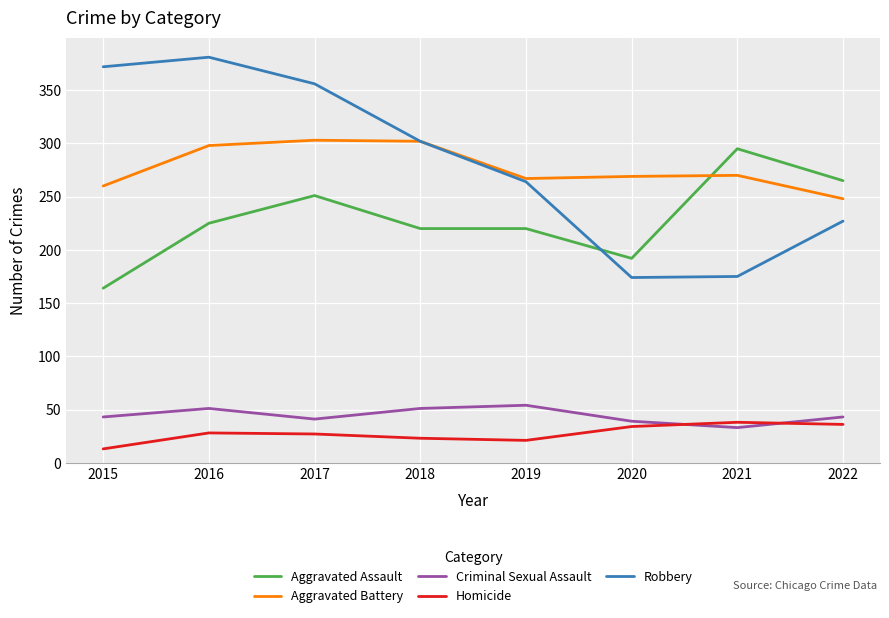

At how many categories does at least one series exceed 283?

5